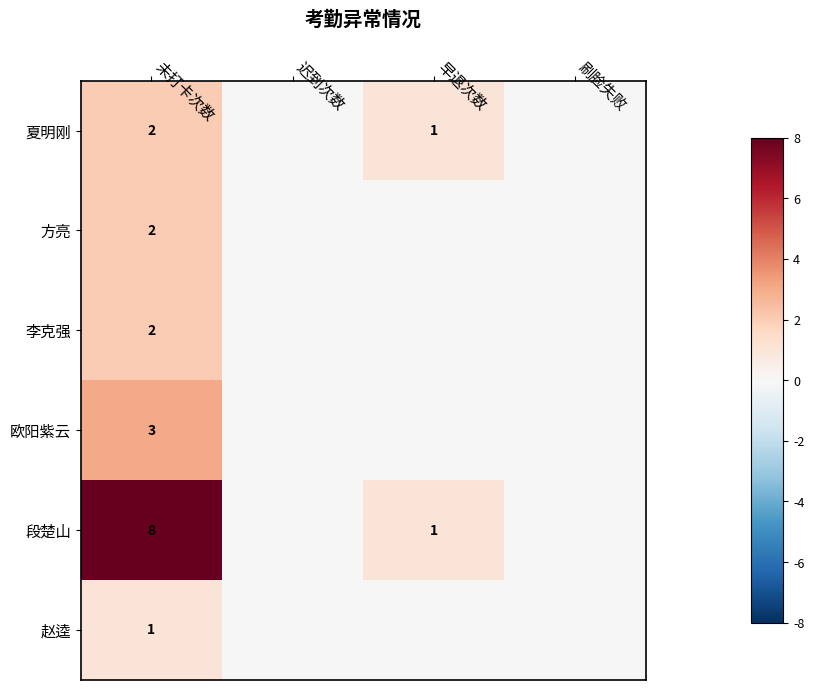

The 夏明刚 series shows 3 at 未打卡次数. True or false?

False